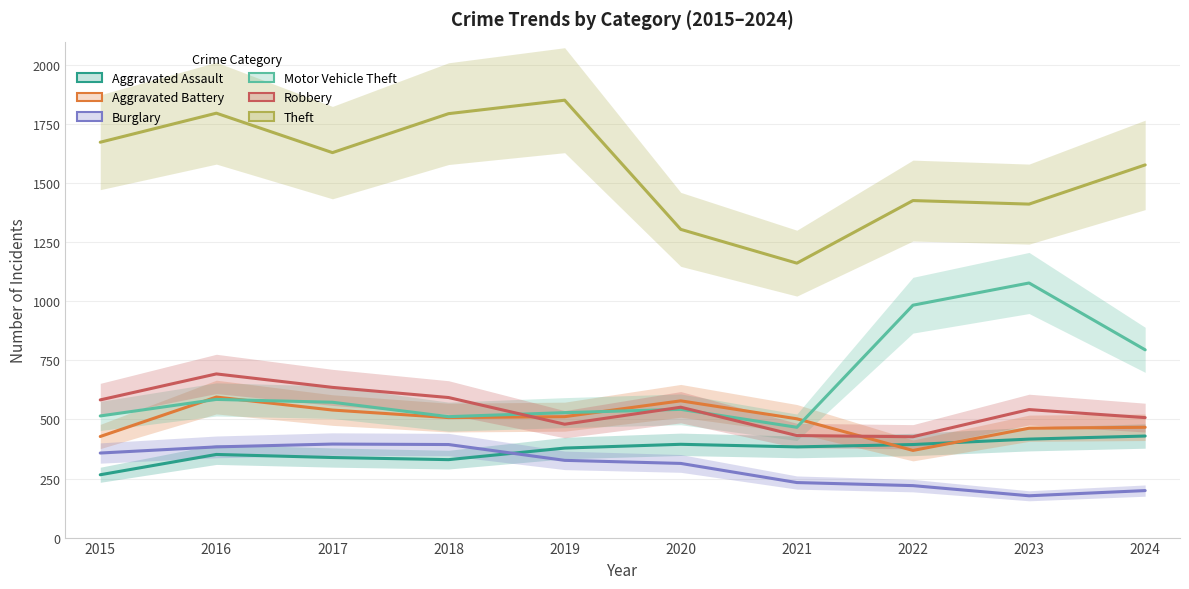

How many values in the Robbery series are below 552?

5